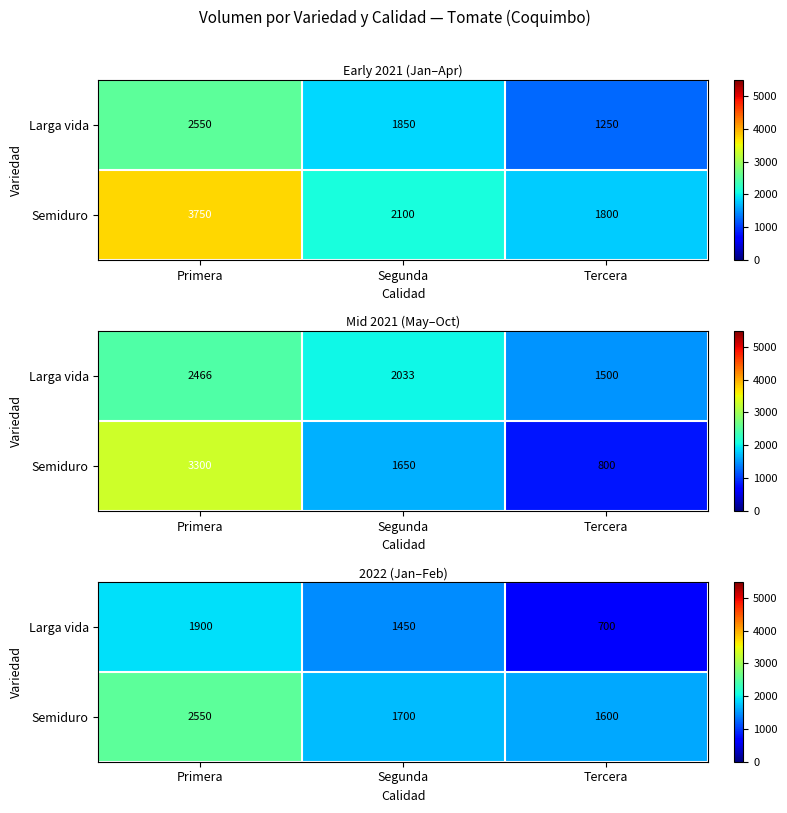

What is the smallest value displayed?

700